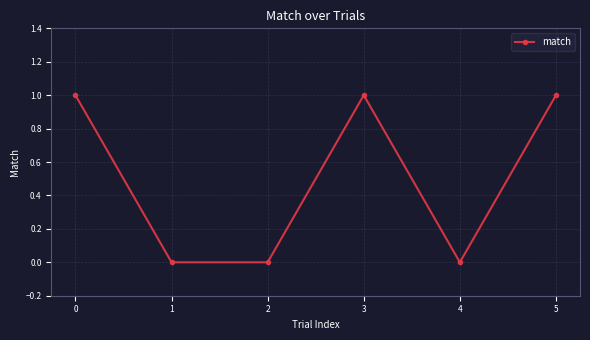

Is this an area chart (filled region under the line)?

No